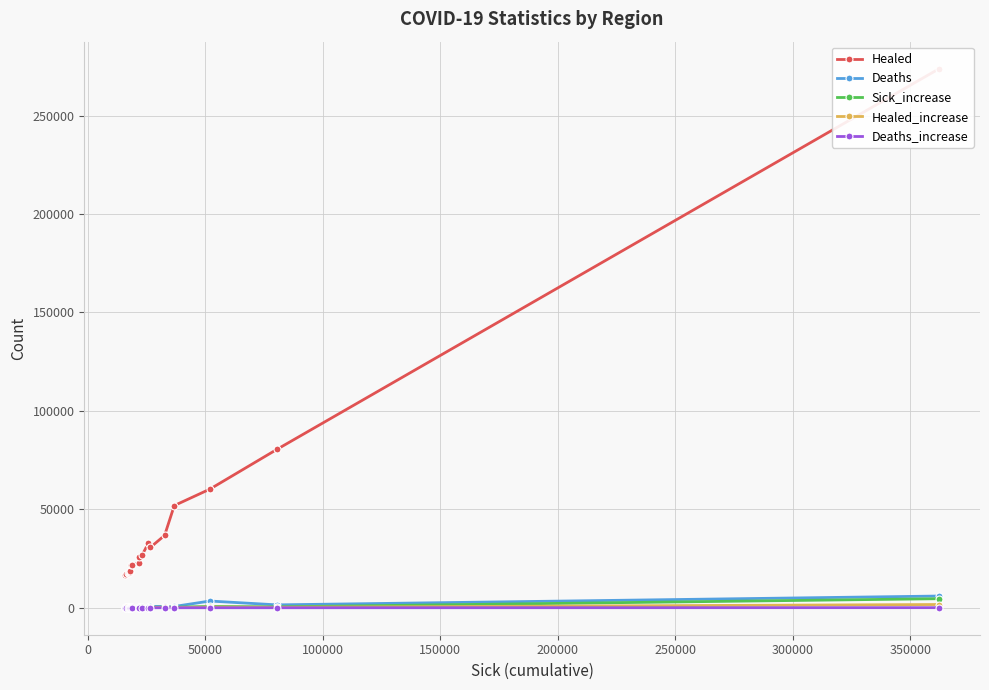

After their last crossing, which series has the higher values: Healed_increase or Sick_increase?

Sick_increase